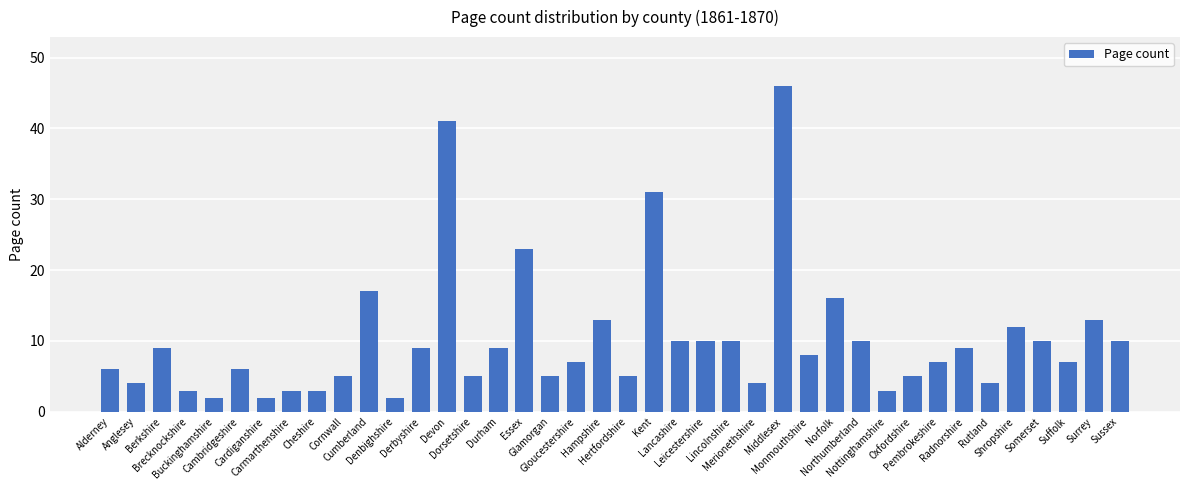

What is the approximate value at Radnorshire, to the nearest 5?

10